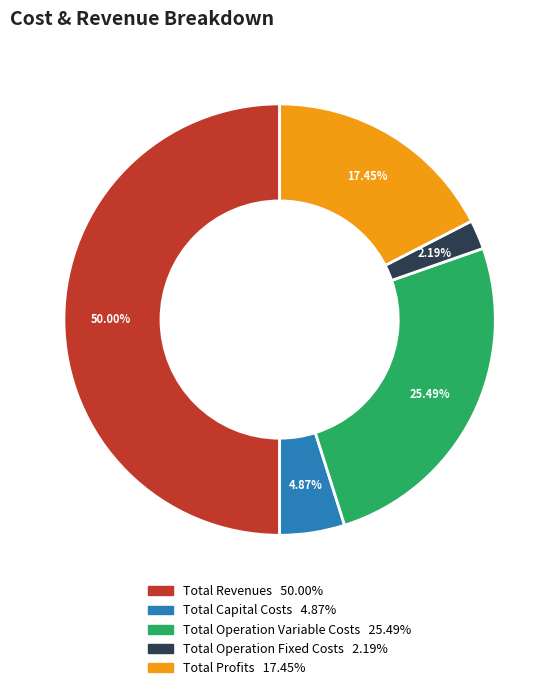

To the nearest percent, what is the combined percentage of Total Capital Costs and Total Operation Variable Costs?

30%